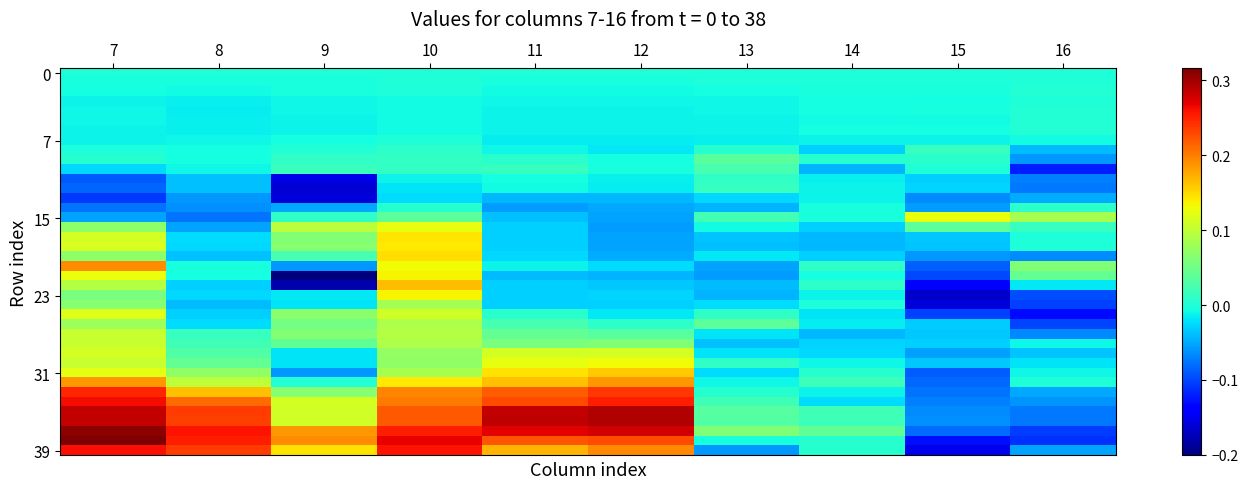

At how many categories does at least one series exceed 0?

10